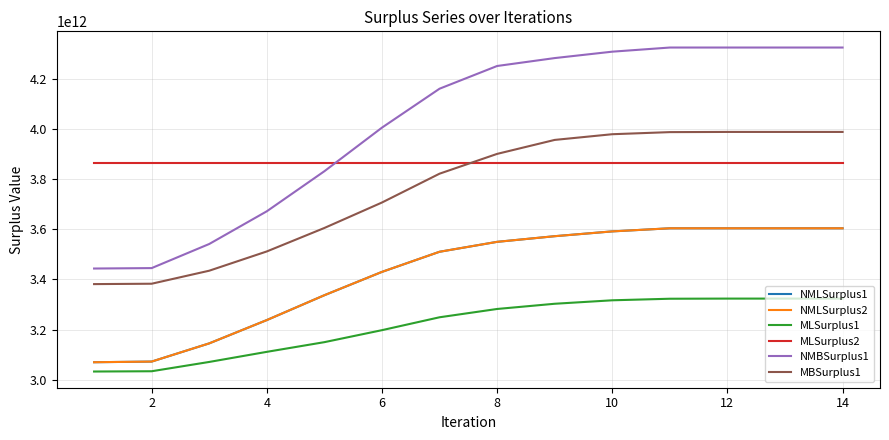

At which label does NMLSurplus1 reach its peak?

14